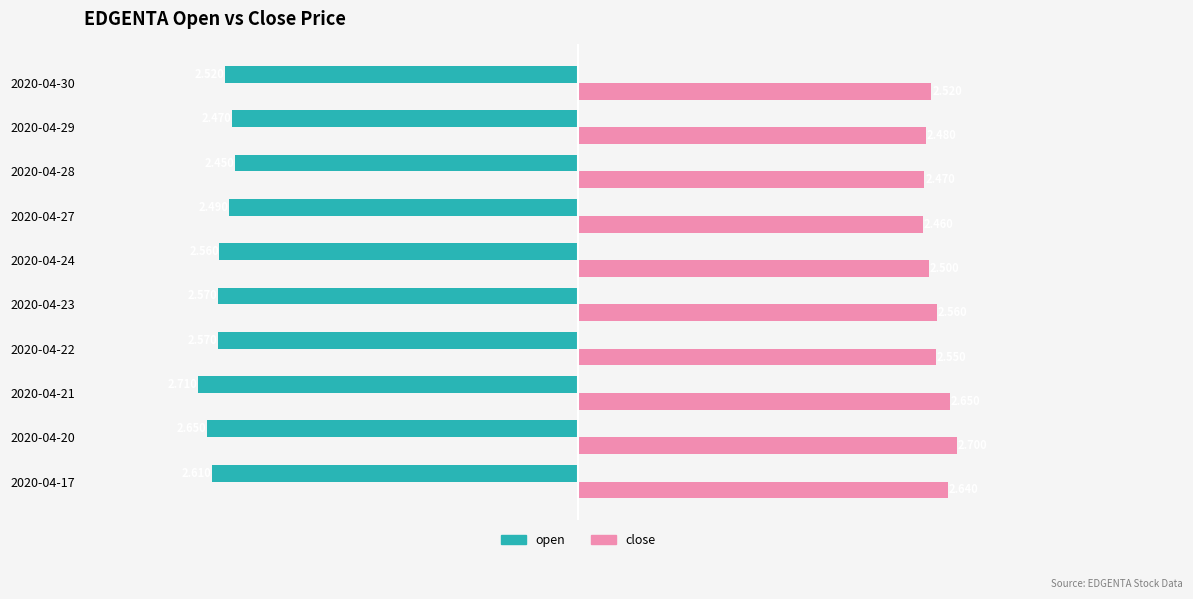

How many series are shown in this chart?

2